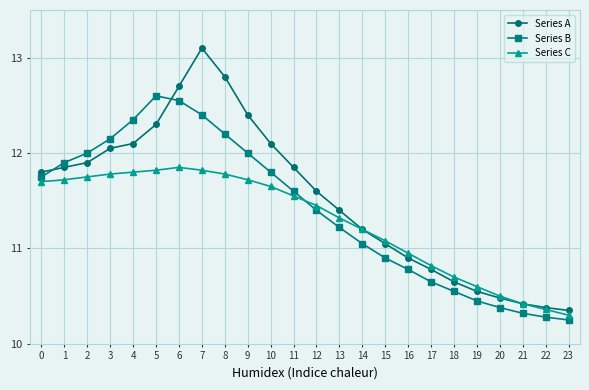

How many lines are shown in the chart?

3